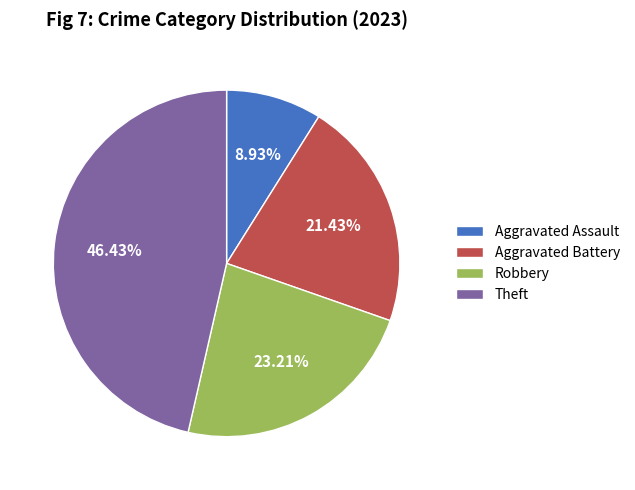

To the nearest percent, what portion does Theft represent?

46%